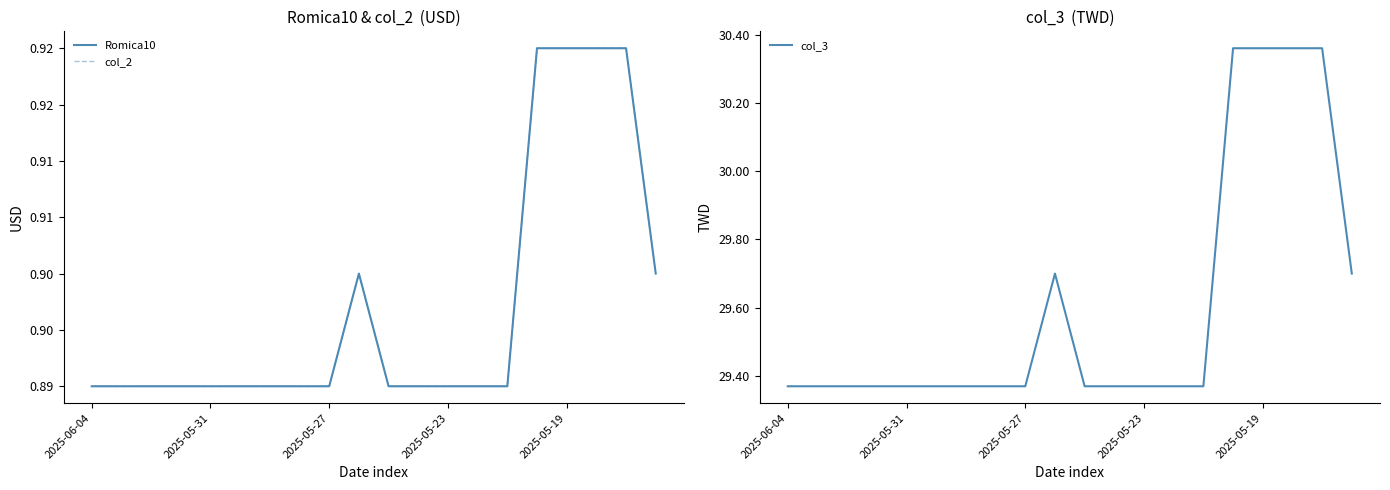

At how many categories does at least one series exceed 14?

20